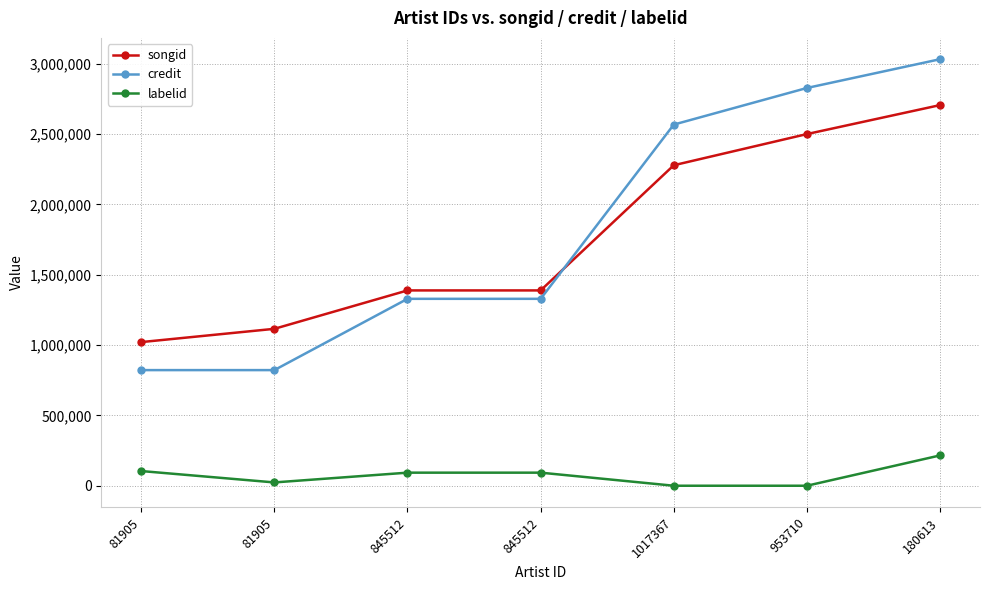

Does the chart have visible grid lines?

Yes